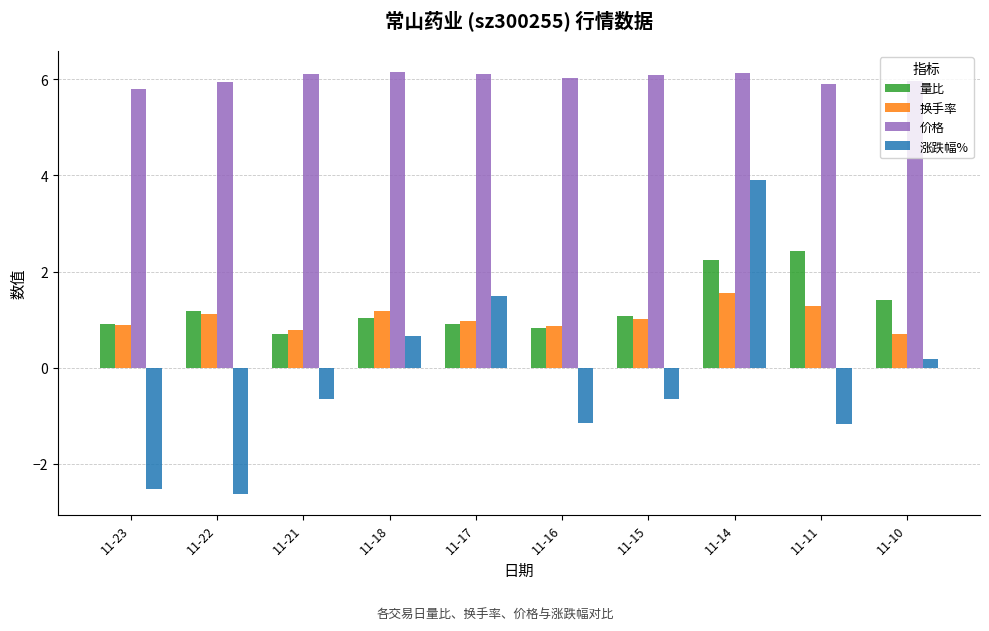

How many values in 涨跌幅% are below zero?

6